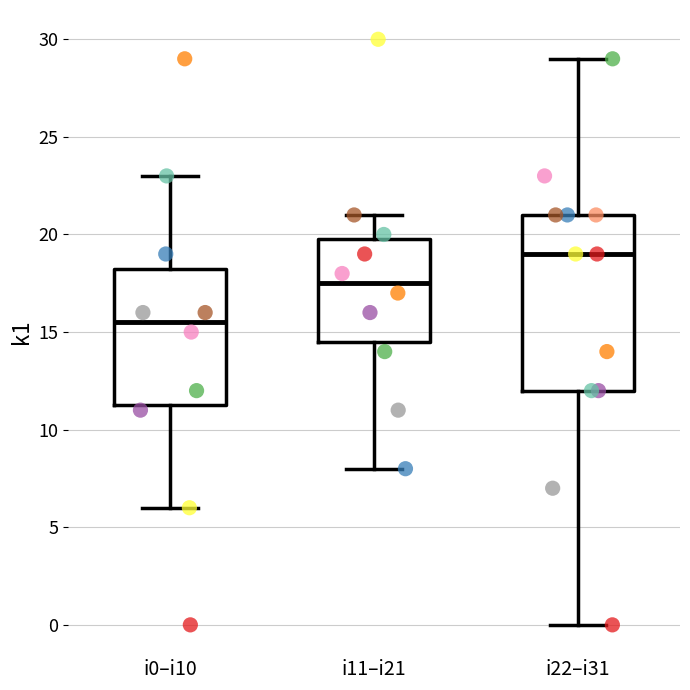

Reading left to right, transcribe this box plot: for each box, give where its median line is, the range the box spans, and where its two whiskers end, as read against the y-axis. The values are not printed on the chart, so give them approximately, as read against the axis.

i0–i10: median 15.5, box 11.5 to 18.5, whiskers 6.0 to 23.0
i11–i21: median 17.5, box 14.5 to 20.0, whiskers 8.0 to 21.0
i22–i31: median 19.0, box 12.0 to 21.0, whiskers 0.0 to 29.0